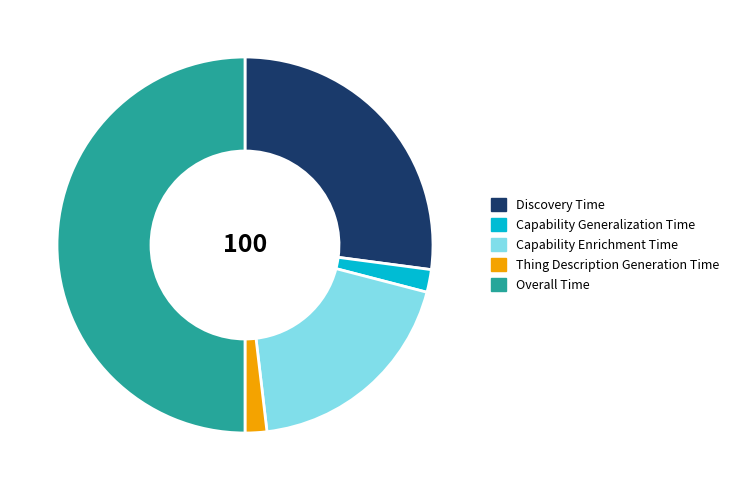

The Discovery Time slice represents 27% of the pie. True or false?

True